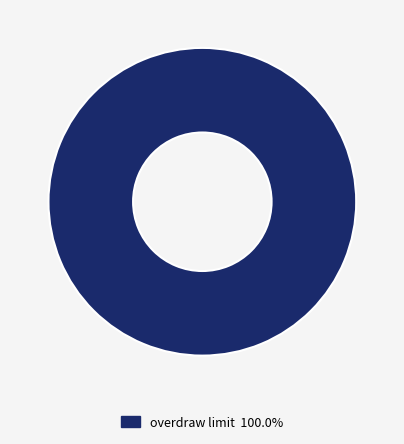

Is there any slice that represents more than half of the pie?

Yes